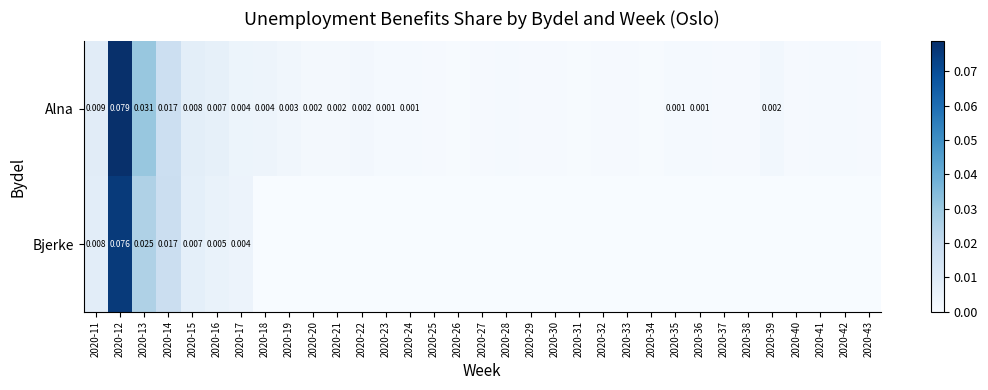

Is the value of Alna at 2020-23 greater than the value of Bjerke at 2020-13?

No